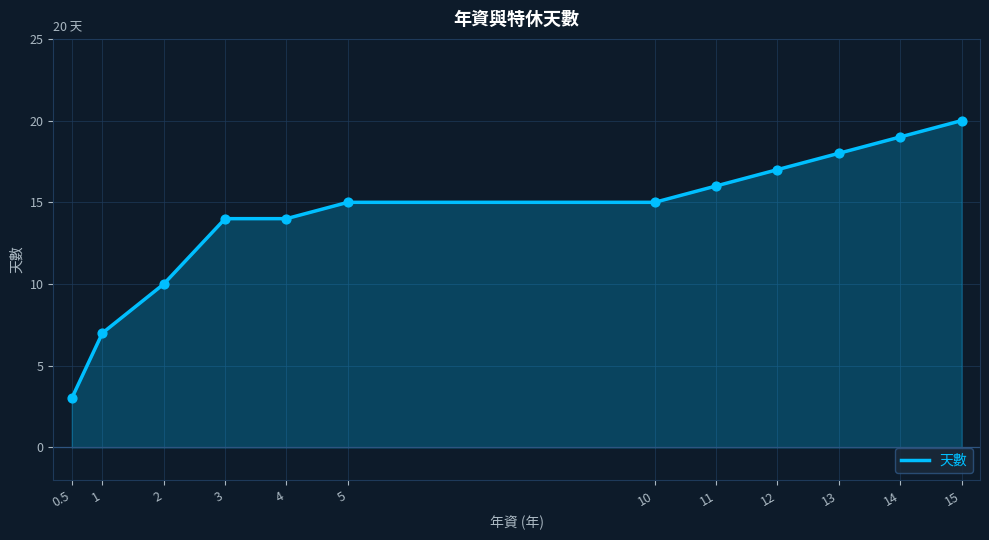

What is the ratio of the value at 2 to the value at 0.5?

3.3